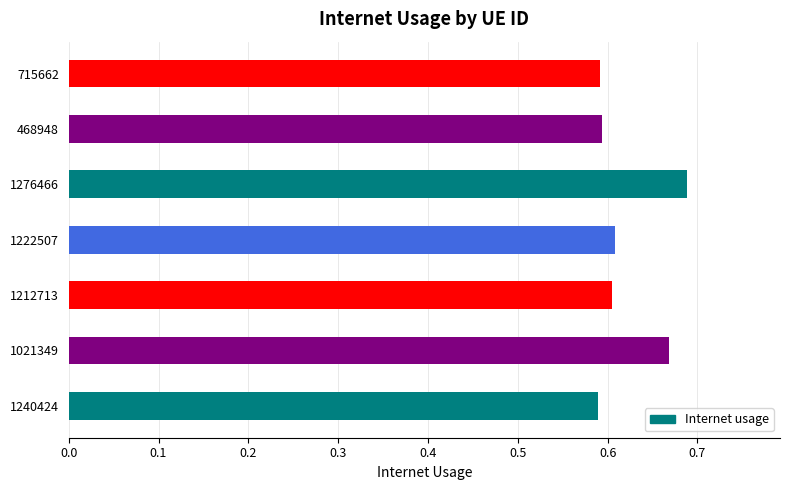

True or false: the data shows 0.6 at 715662.

True